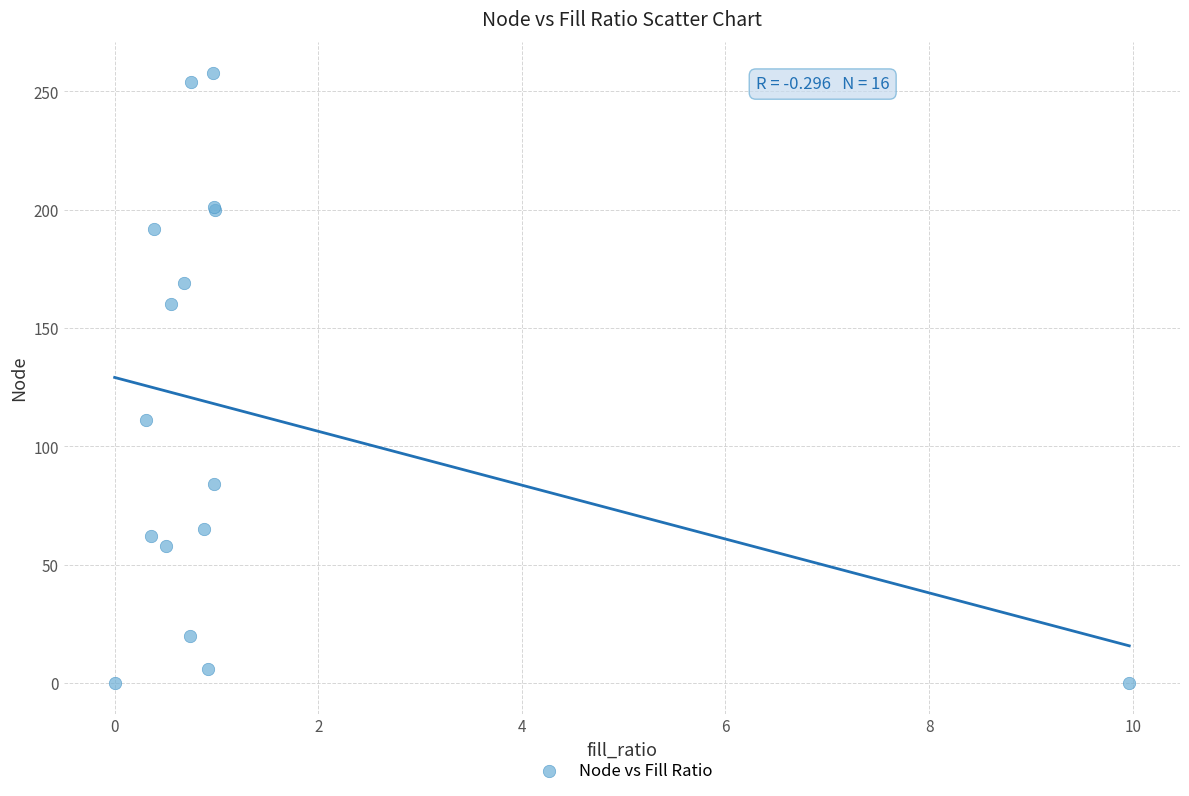

What Y value in the scatter plot is closest to 129?

111